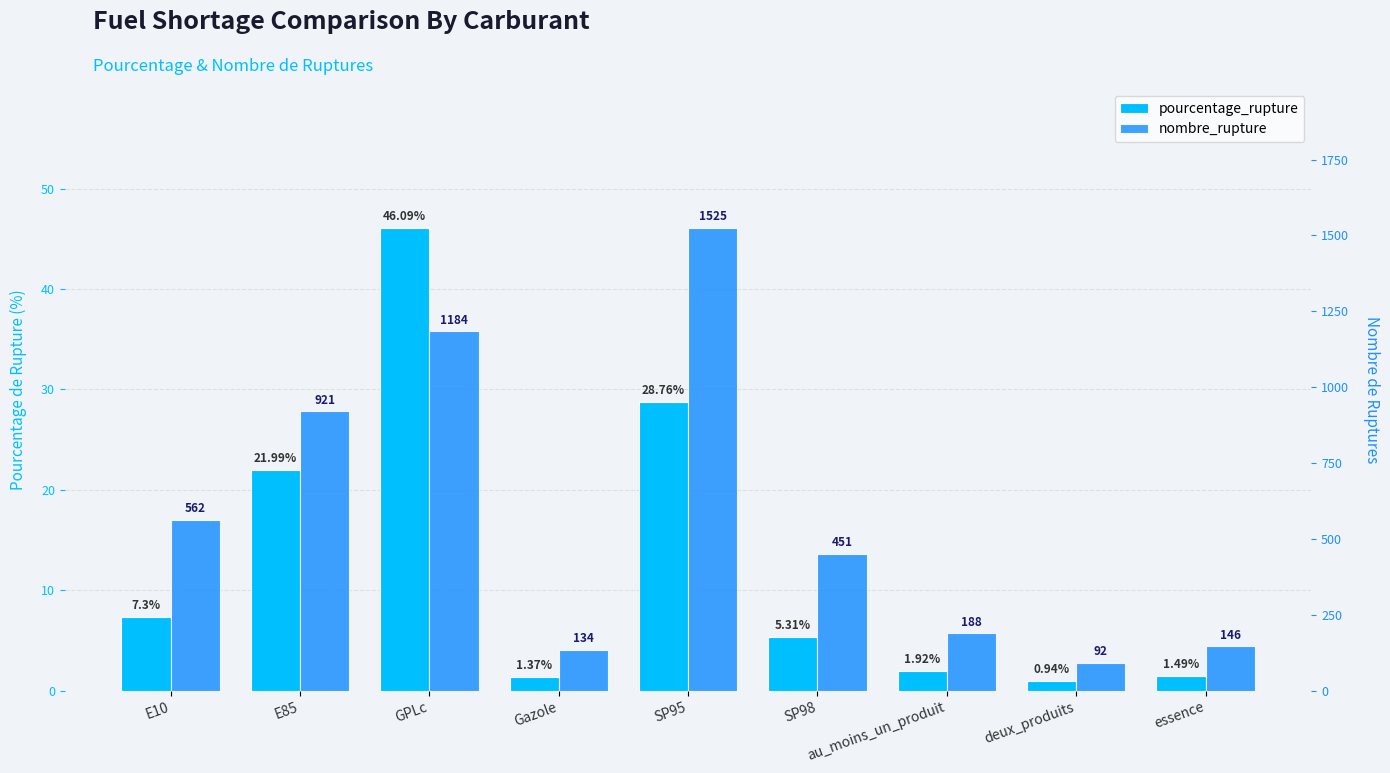

List the series in order of their peak value, highest first.

nombre_rupture, pourcentage_rupture